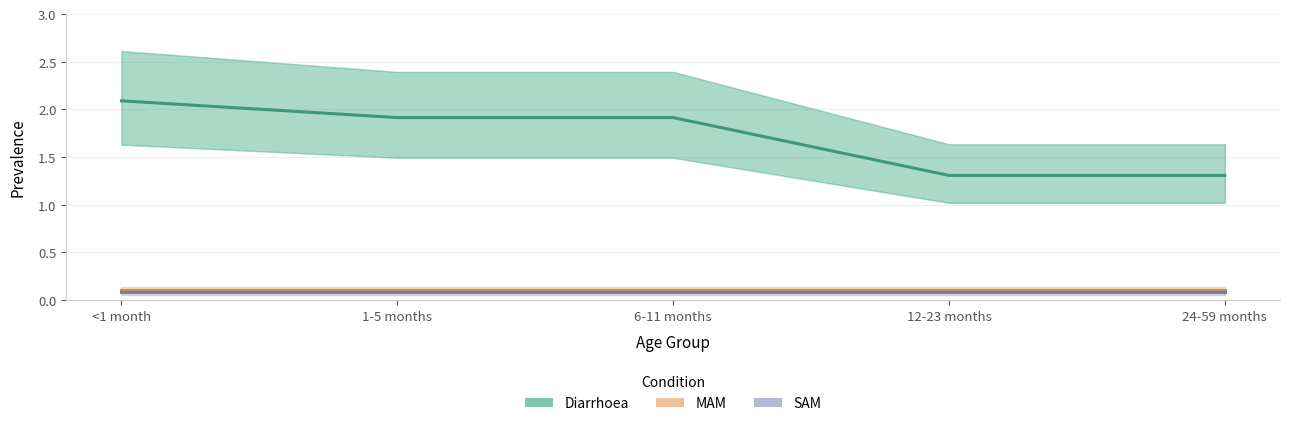

Between 6-11 months and 12-23 months, which is larger?

6-11 months